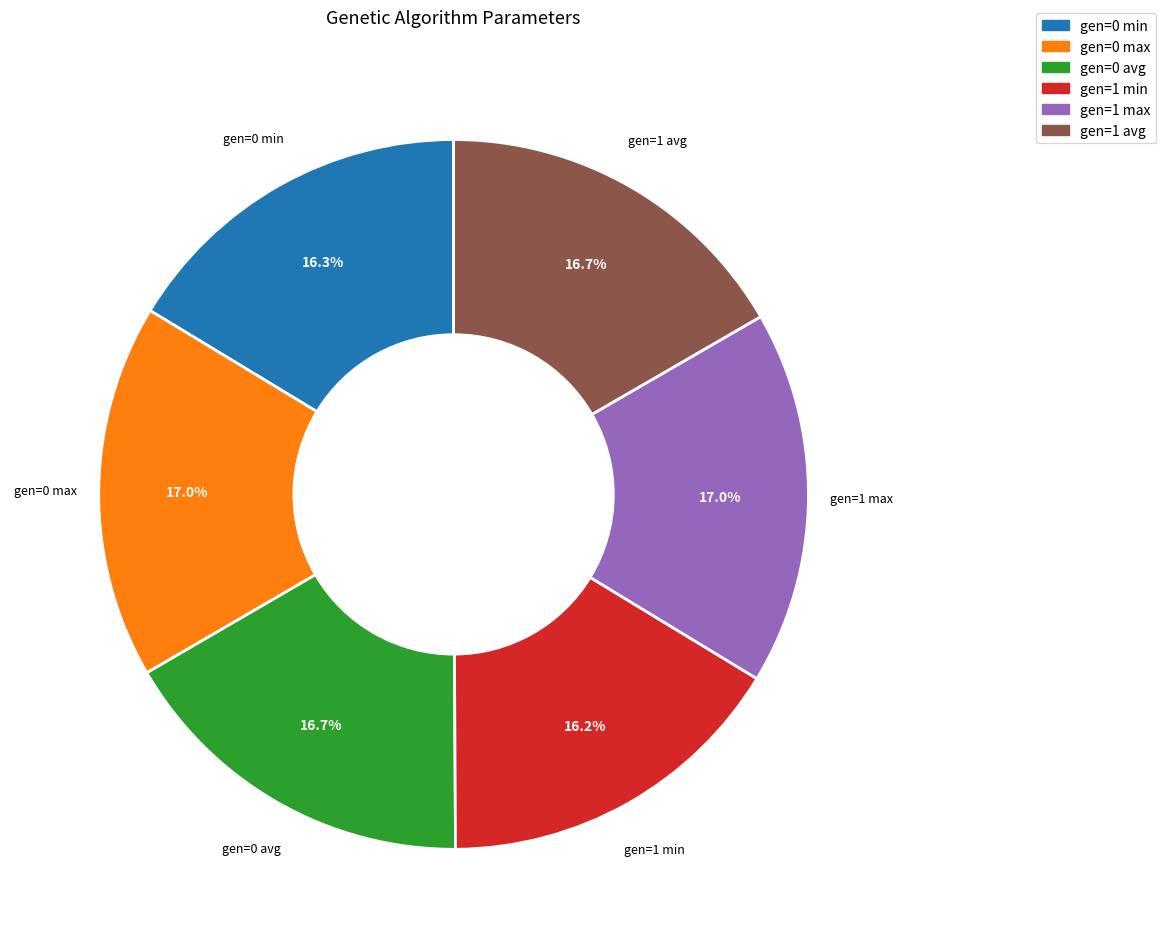

To the nearest percent, what percentage of the pie is gen=0 min?

16%